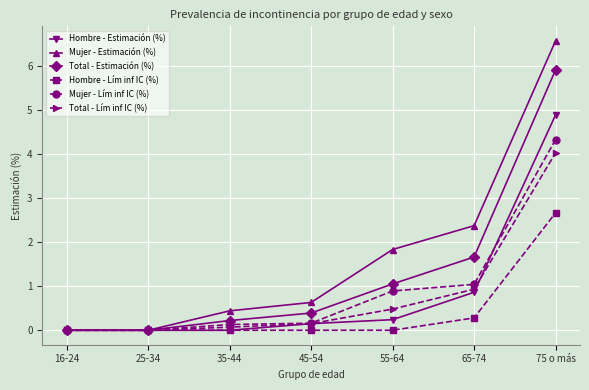

Which series has the largest range (max minus min)?

Mujer - Estimación (%)